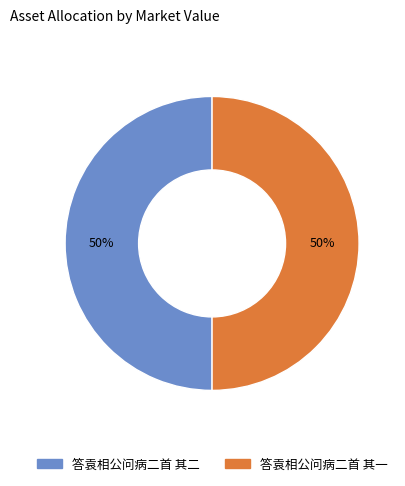

How many slices are in this pie chart?

2